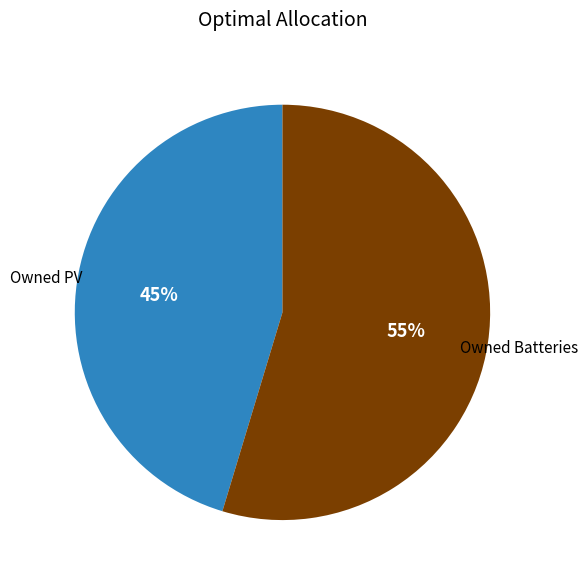

How many slices are in this pie chart?

2